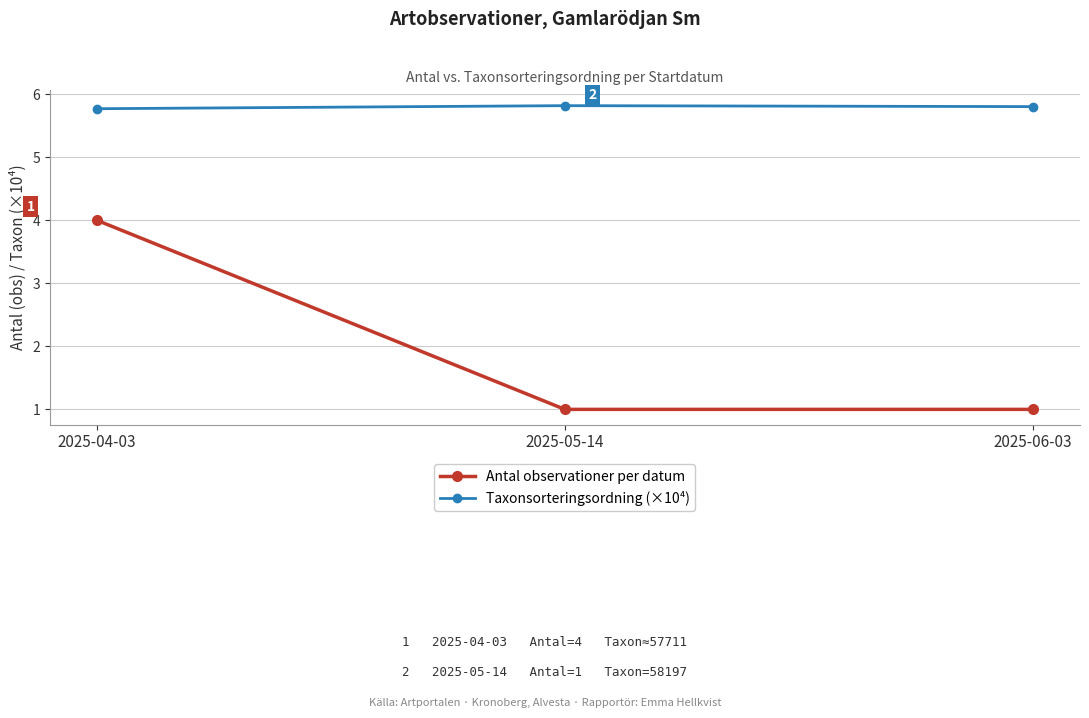

The value of Taxonsorteringsordning (×10⁴) at 2025-05-14 is 5.8. True or false?

True